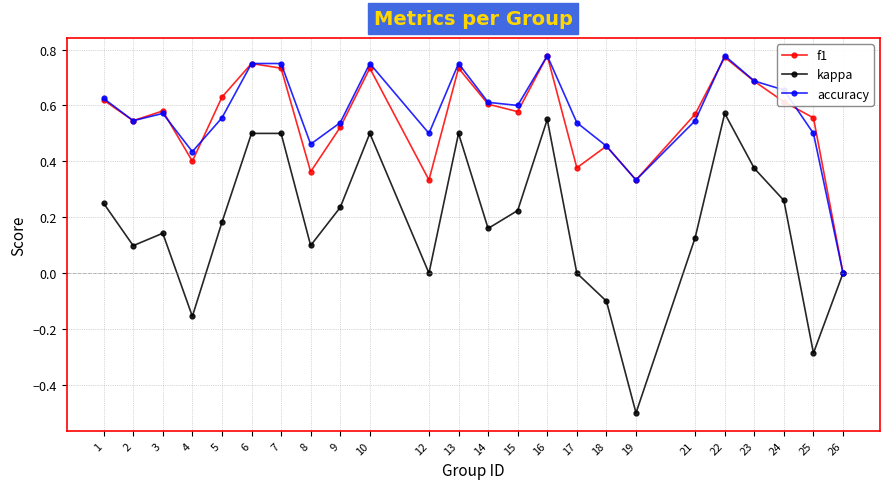

At which label does accuracy reach its minimum?

26